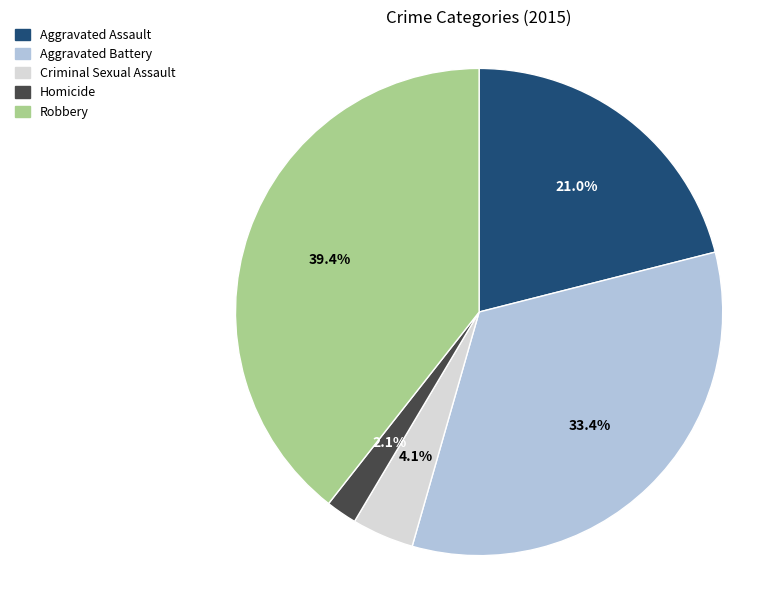

Do Aggravated Battery and Criminal Sexual Assault together represent more than half of the pie?

No